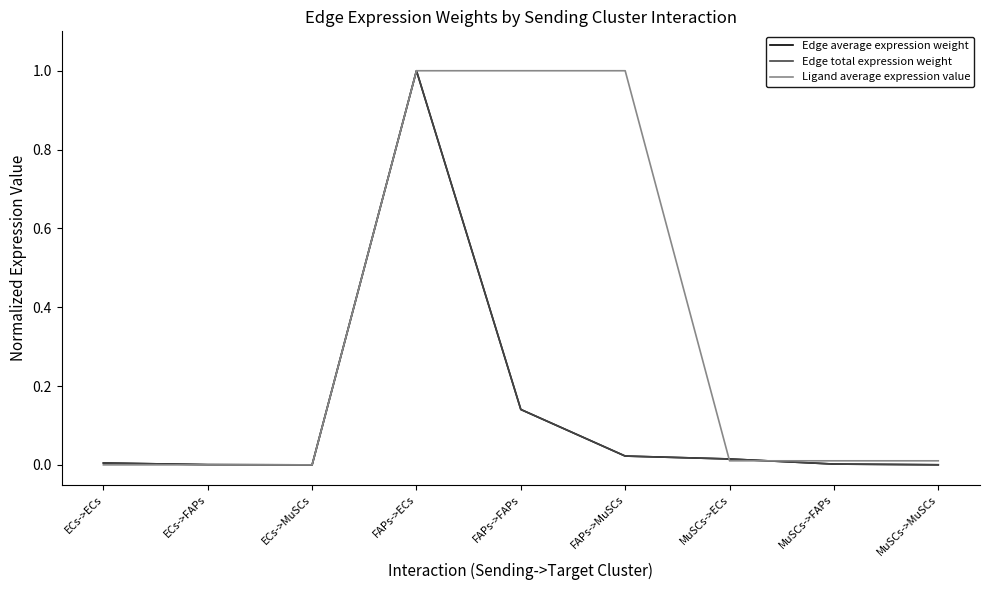

Is this an area chart (filled region under the line)?

No